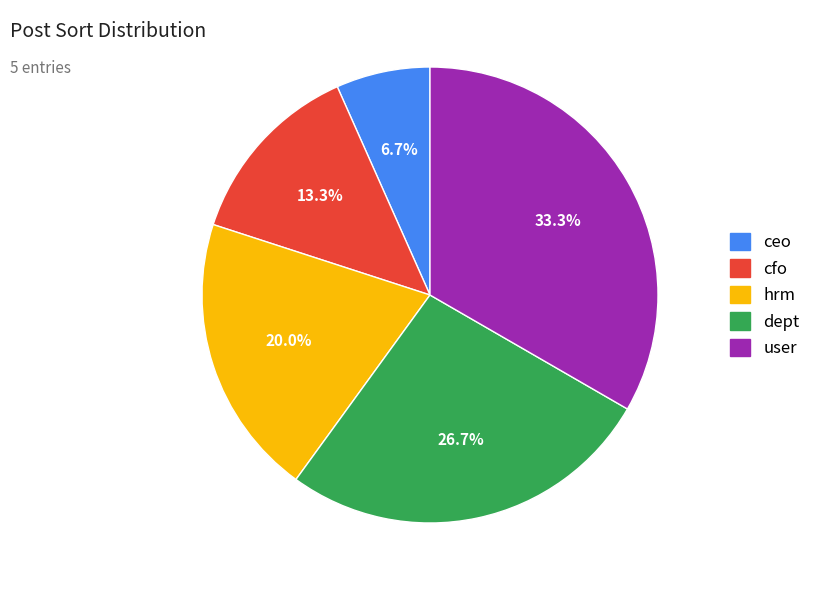

How many segments does this pie chart have?

5